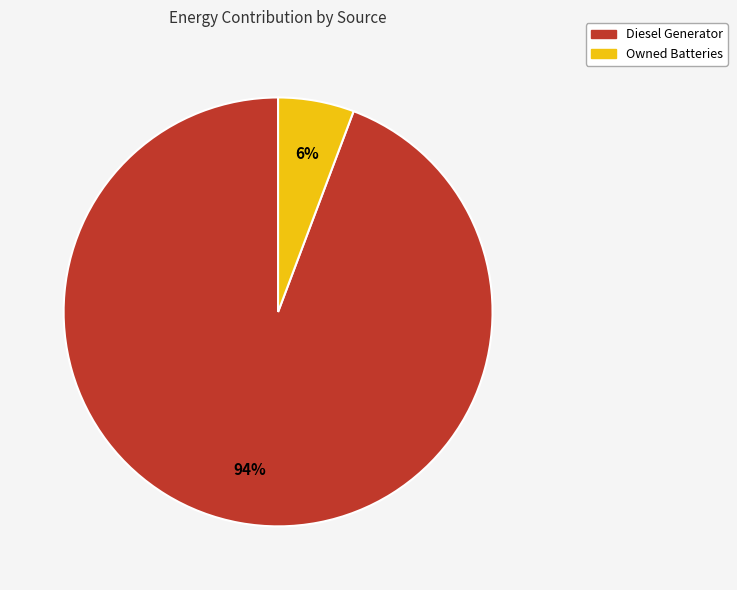

To the nearest percent, what is the average slice percentage?

50%